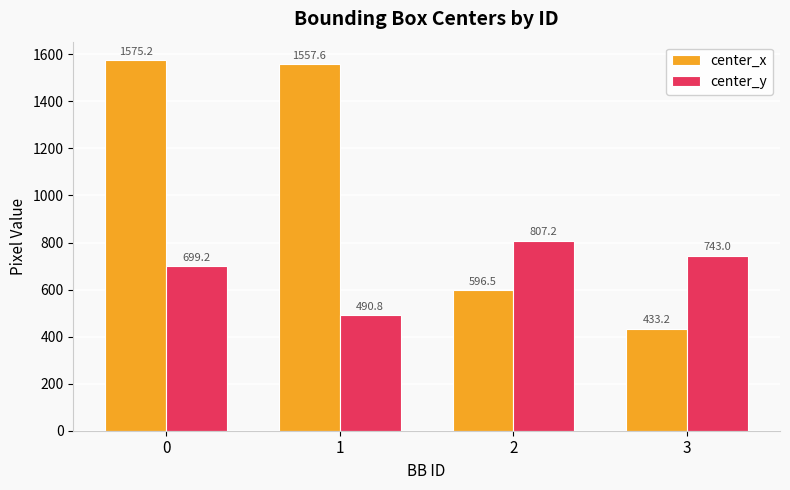

How many values in the center_x series are below 1557?

2